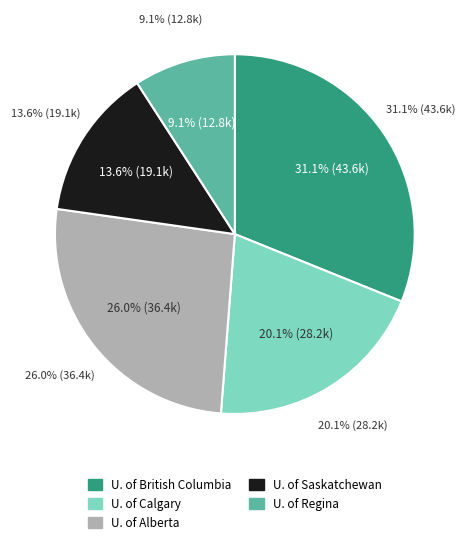

How many segments does this pie chart have?

5